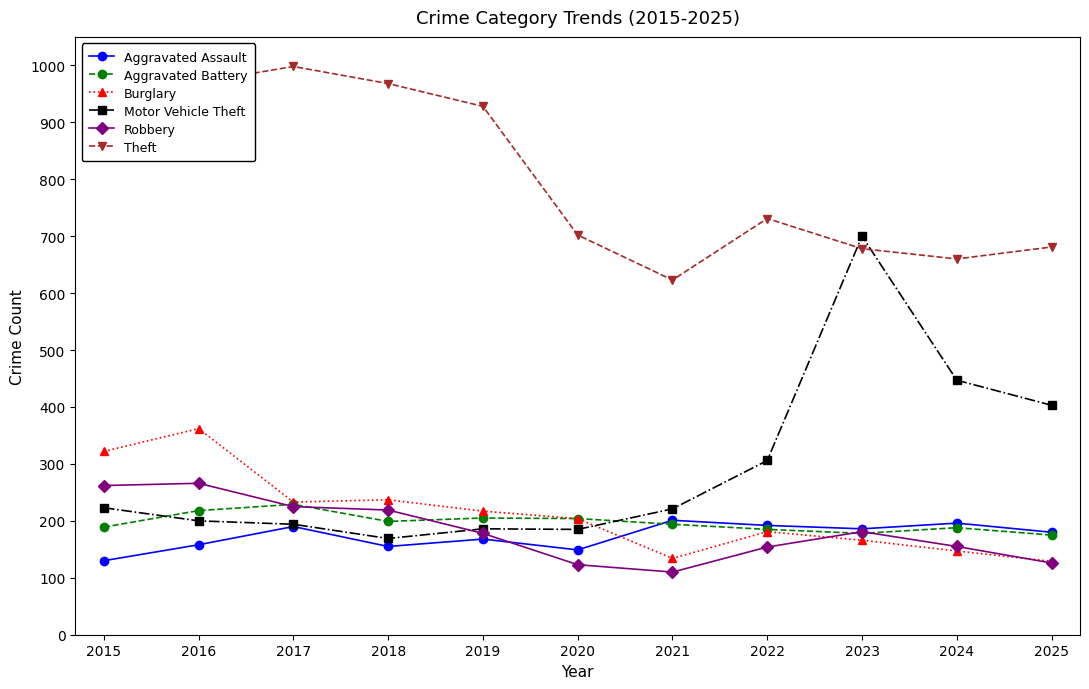

True or false: Motor Vehicle Theft and Aggravated Battery cross at least once.

True